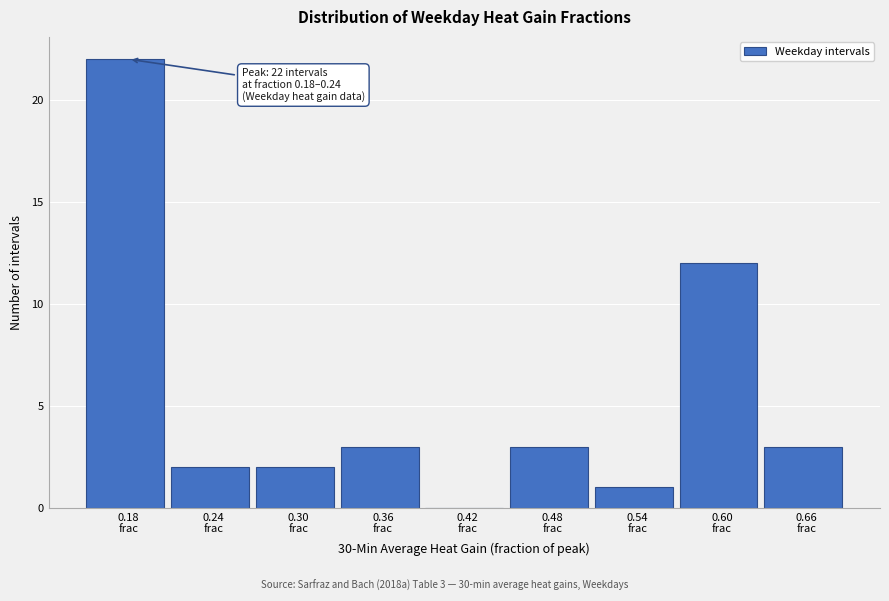

What is the sum of all values?

48